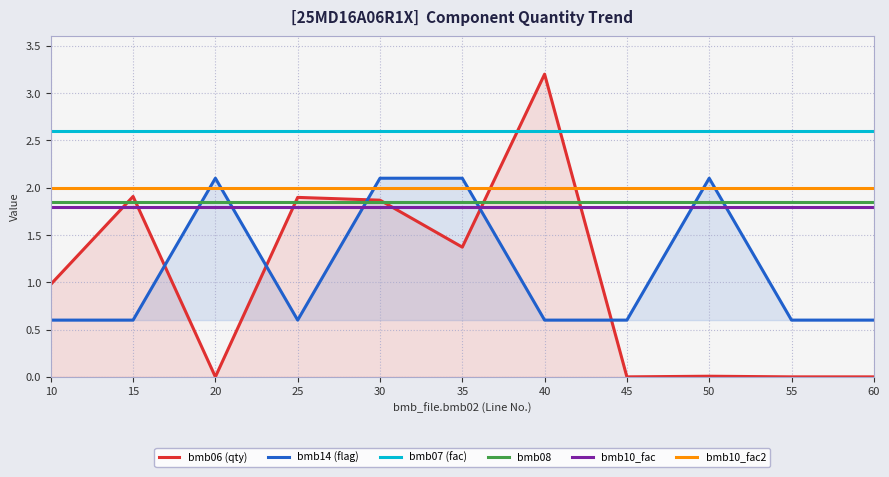

At which label does bmb10_fac reach its peak?

10